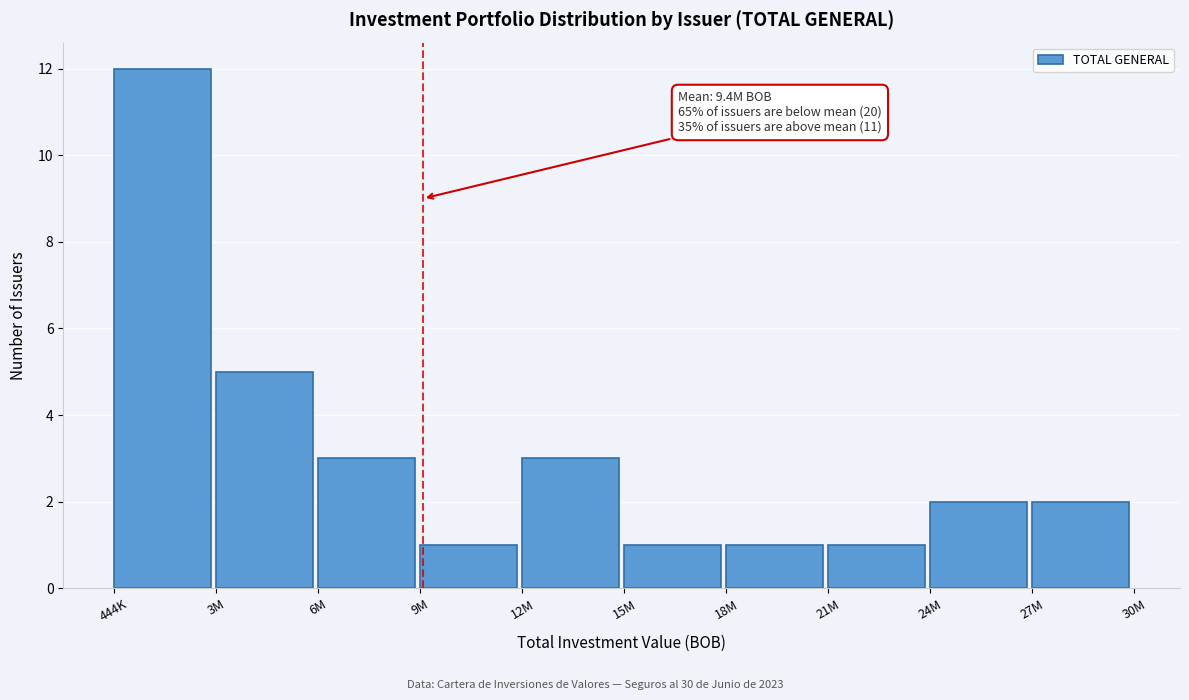

Reading right to left, transcribe all the data shown in this chart.

27M=2	24M=2	21M=1	18M=1	15M=1	12M=3	9M=1	6M=3	3M=5	444K=12